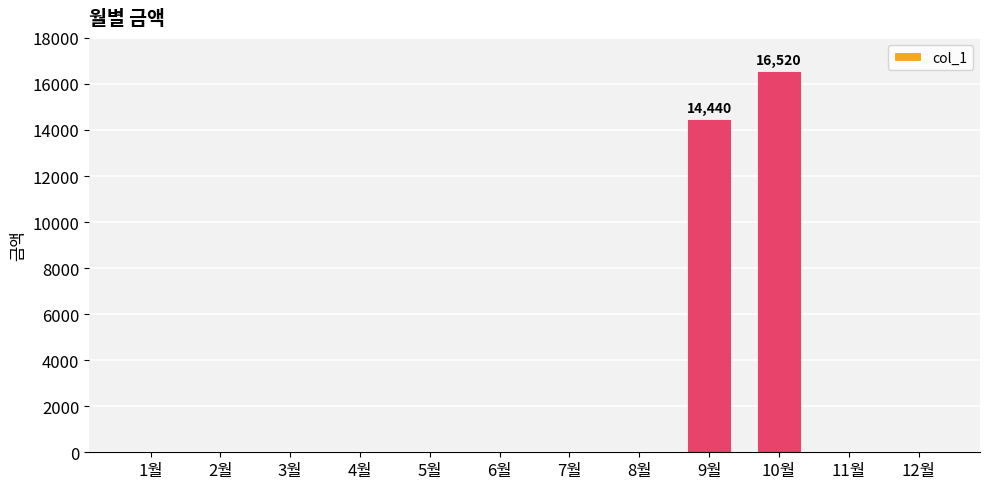

What is the change in value from 8월 to 10월?

+16520